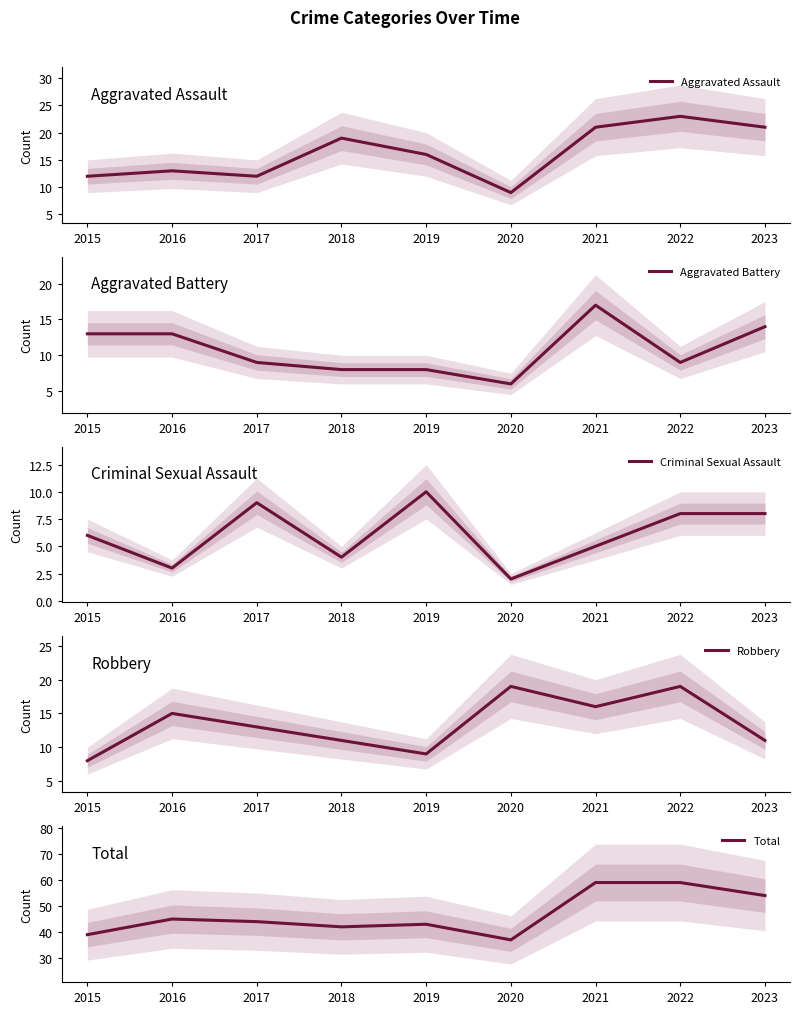

What is the sum of all Total values?

422